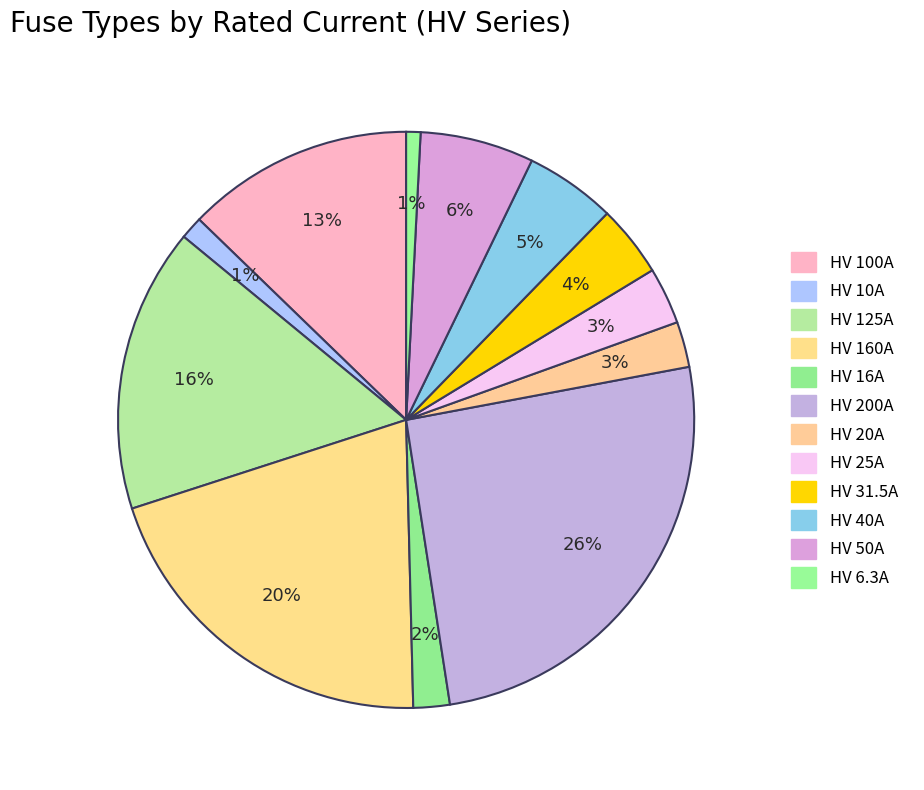

How many slices are in this pie chart?

12